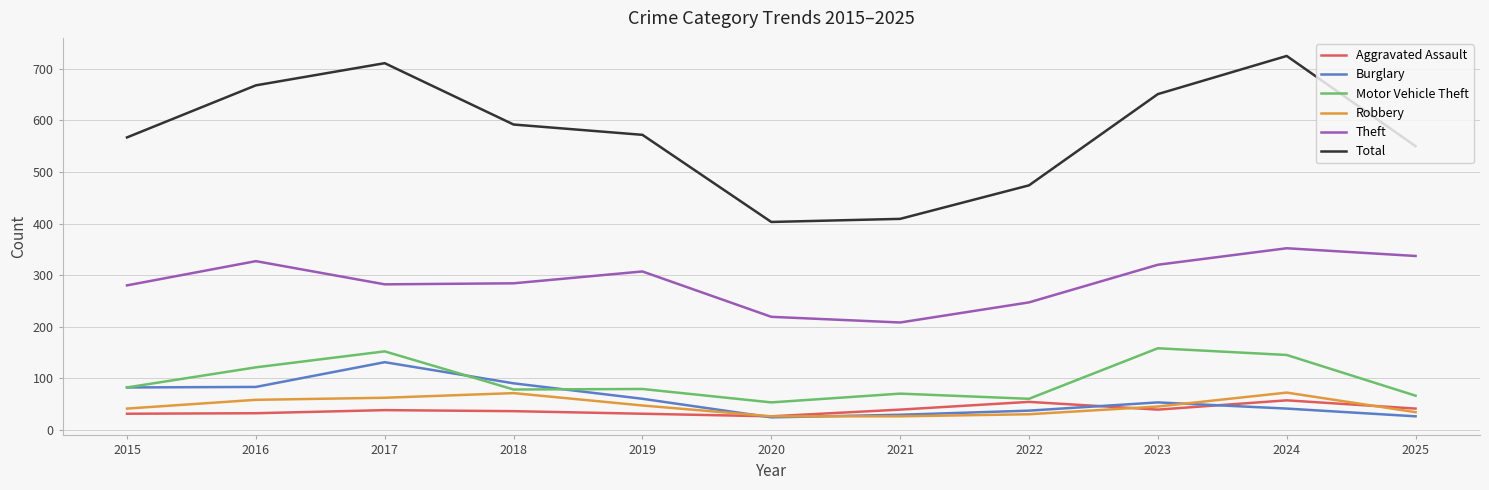

What is the total value across all series at 2020?

751